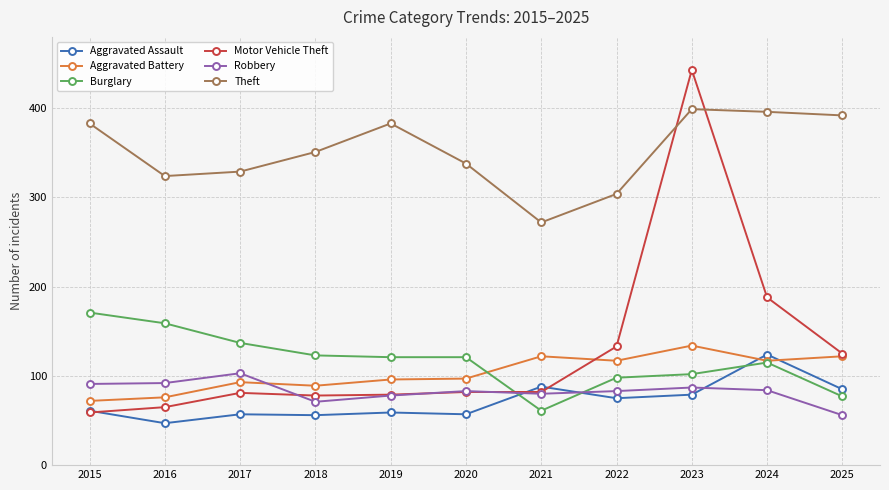

True or false: Robbery and Aggravated Battery cross at least once.

True